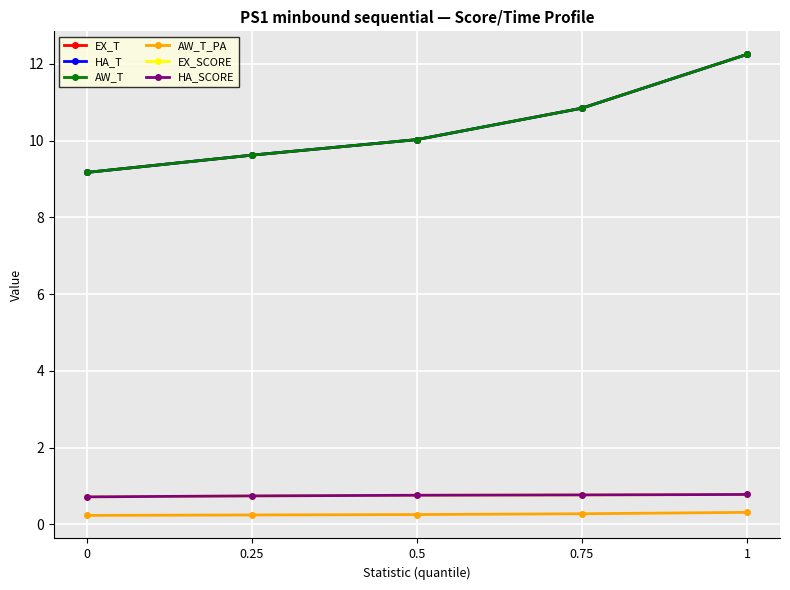

True or false: EX_T has more than 0 points higher than both neighbors.

False